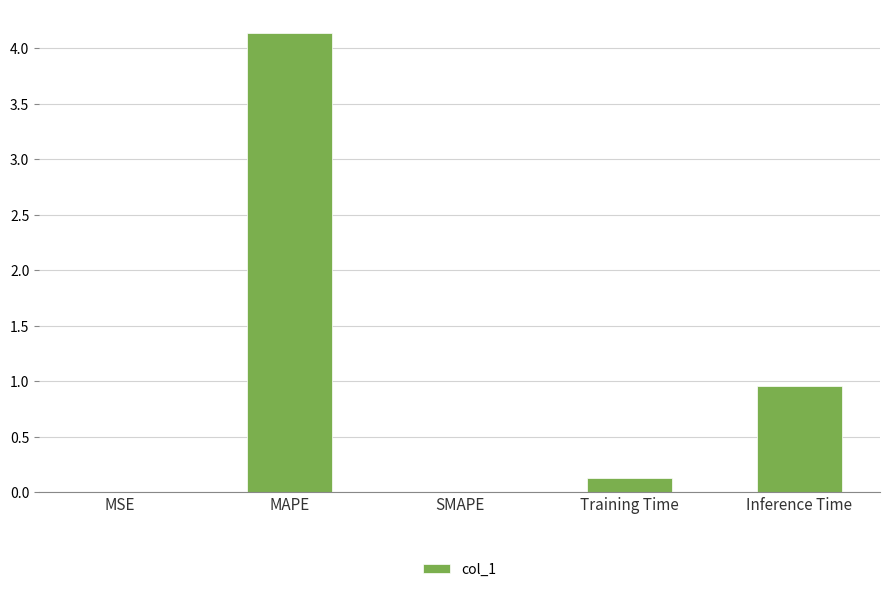

Where is the data nearest to the value 2?

Inference Time